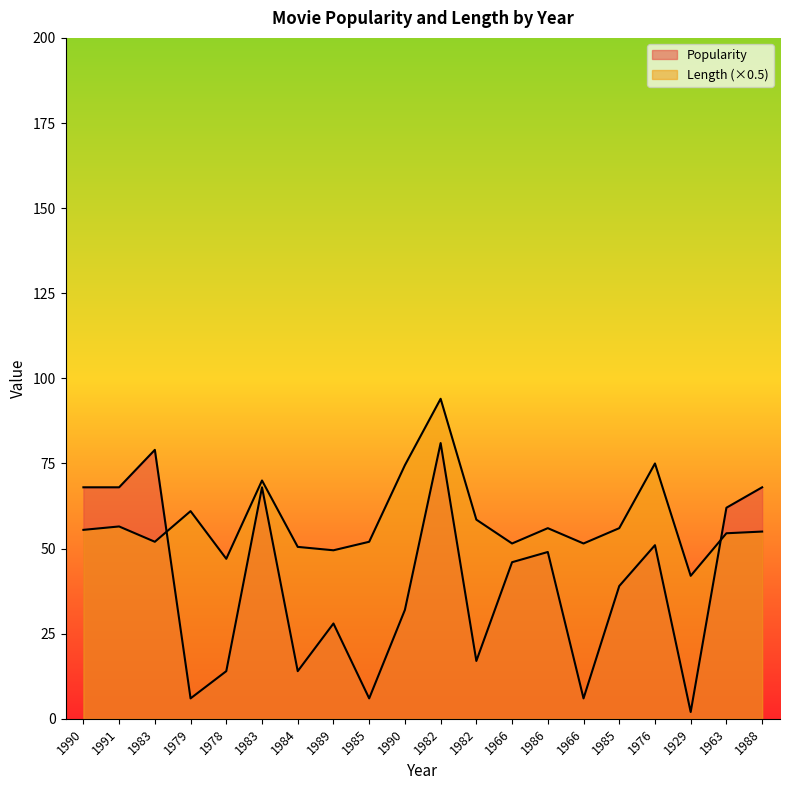

What are all the series names shown in the legend?

Popularity, Length